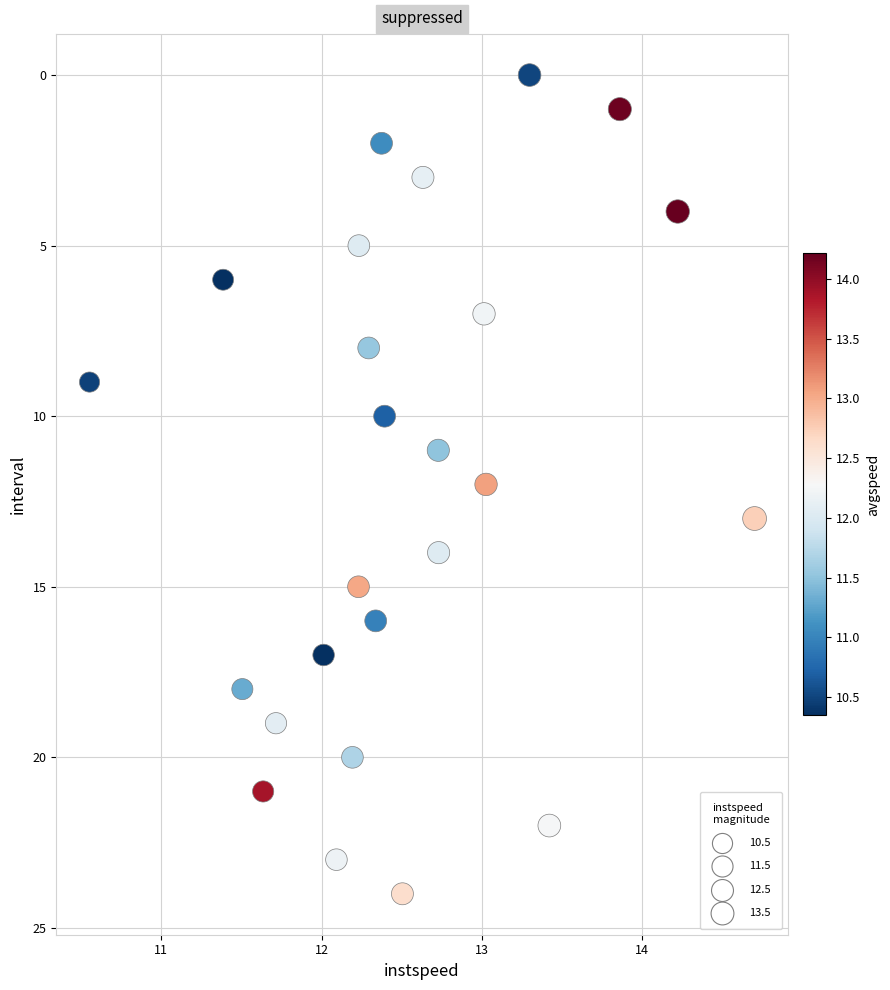

What is the range of Y values (max minus min)?

24